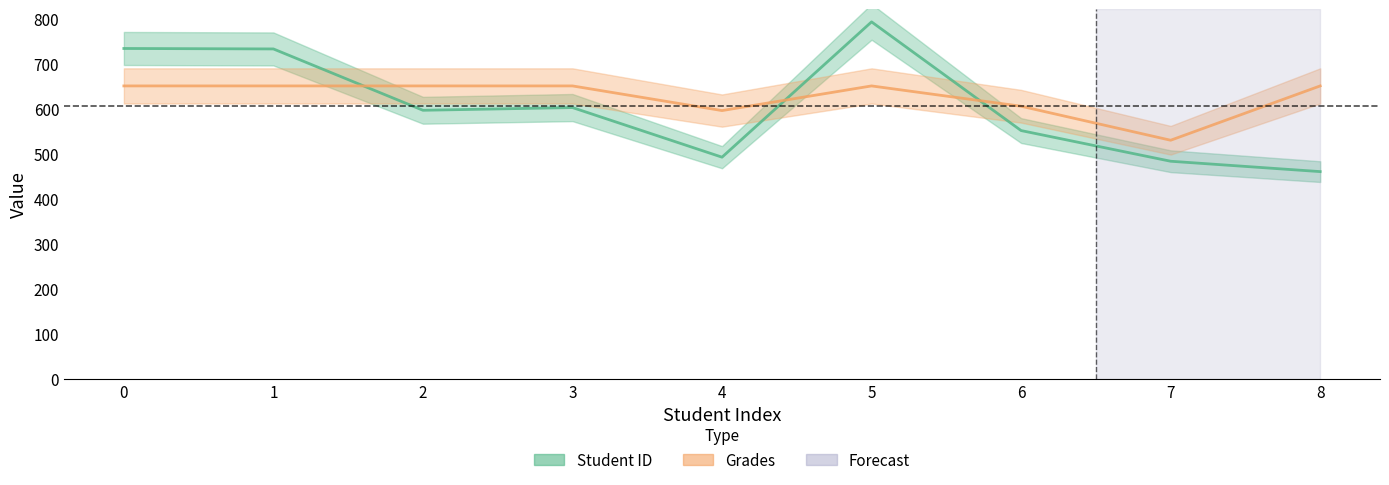

Rank the series by their average value, from highest to lowest.

Grades (×6.5 scale), Student ID